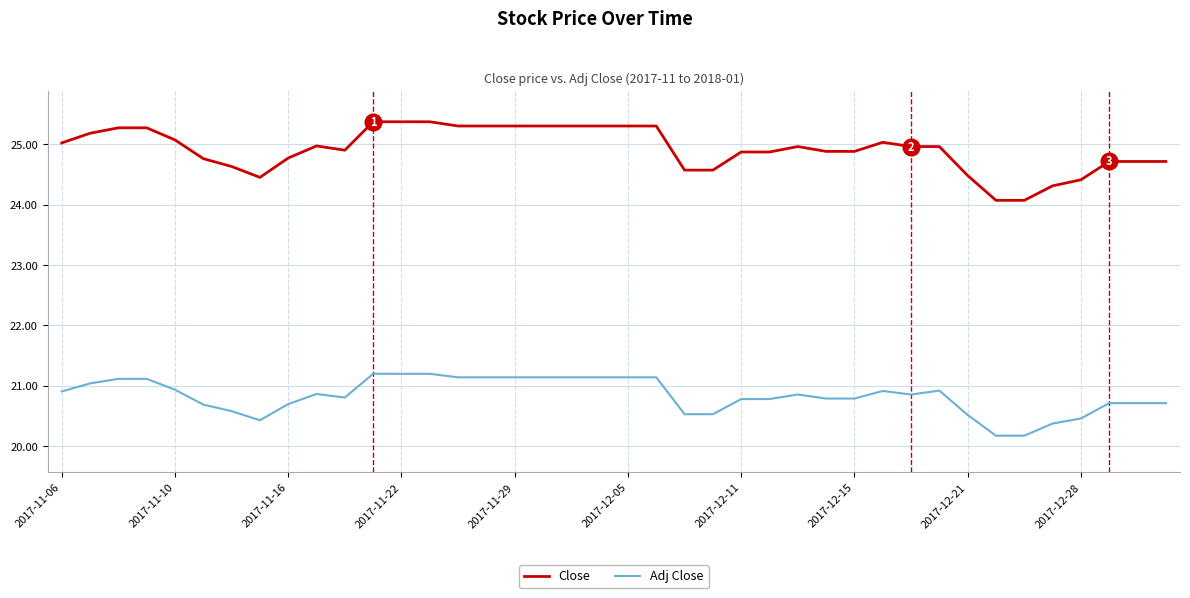

Which series has the largest range (max minus min)?

Close